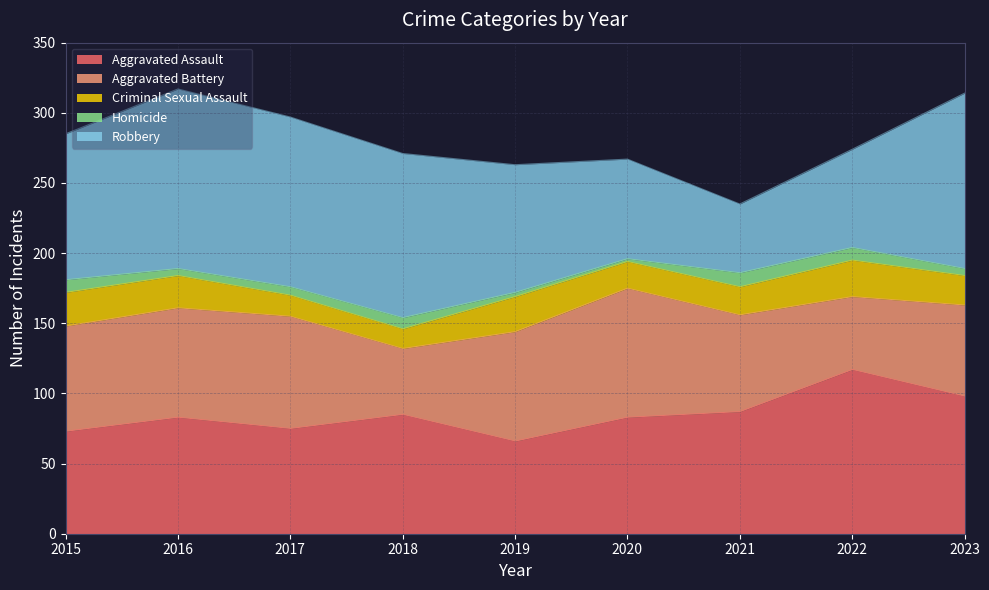

What are all the series names shown in the legend?

Aggravated Assault, Aggravated Battery, Criminal Sexual Assault, Homicide, Robbery